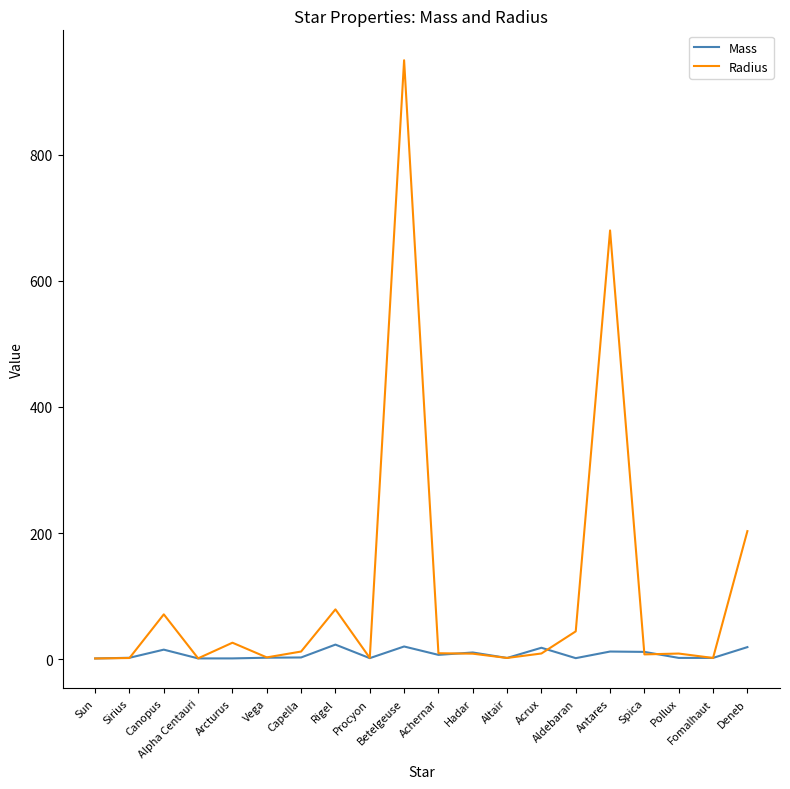

At which category is the sum across all series the highest?

Betelgeuse